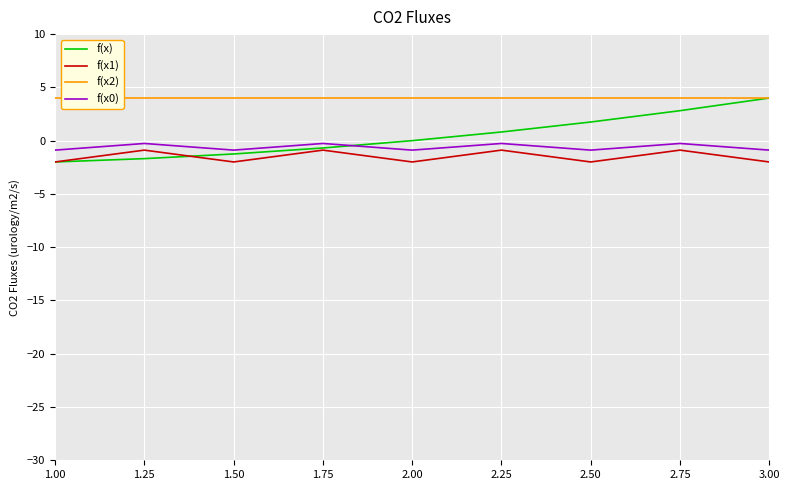

True or false: f(x1) and f(x) cross at least once.

True